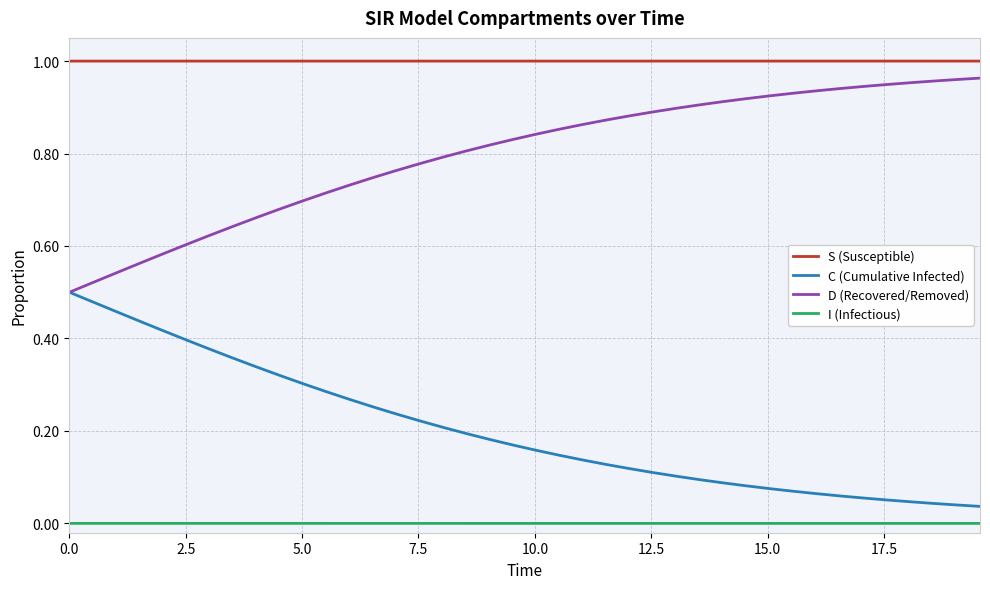

Rank the series by their average value, from lowest to highest.

I (Infectious), C (Cumulative Infected), D (Recovered/Removed), S (Susceptible)